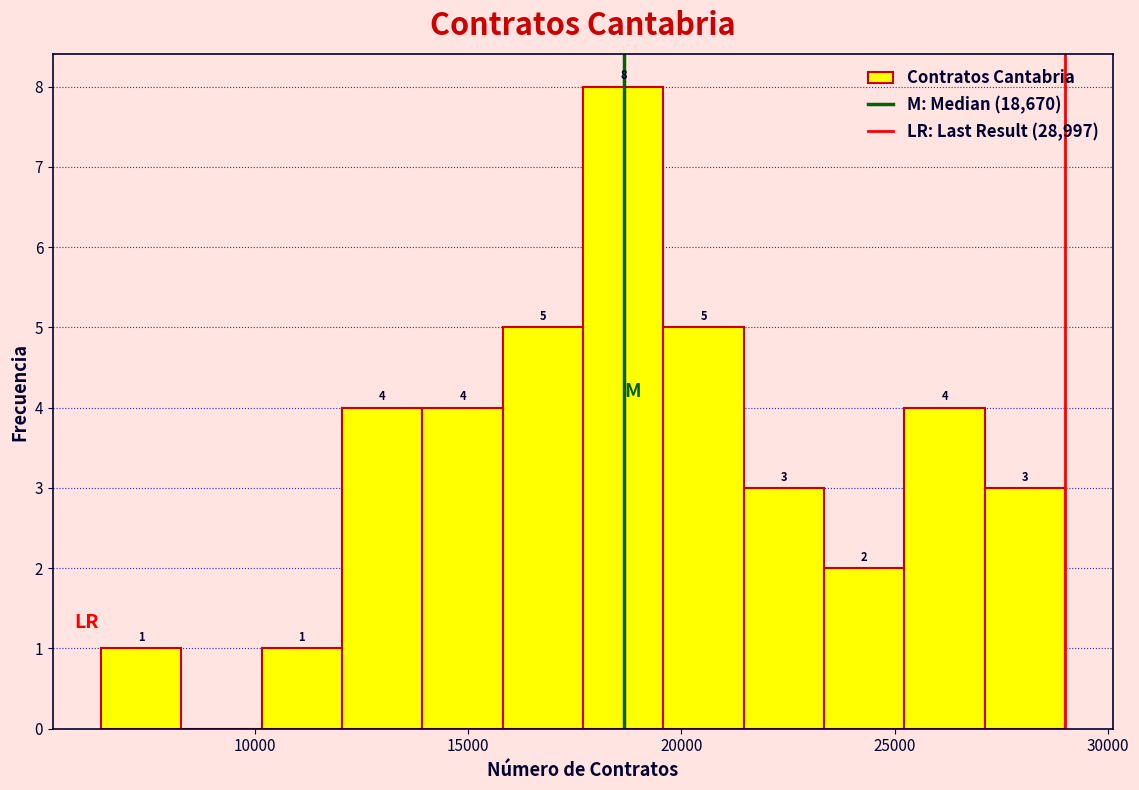

Read against the x-axis, roughly where is the centre of the tallest bar?

18500